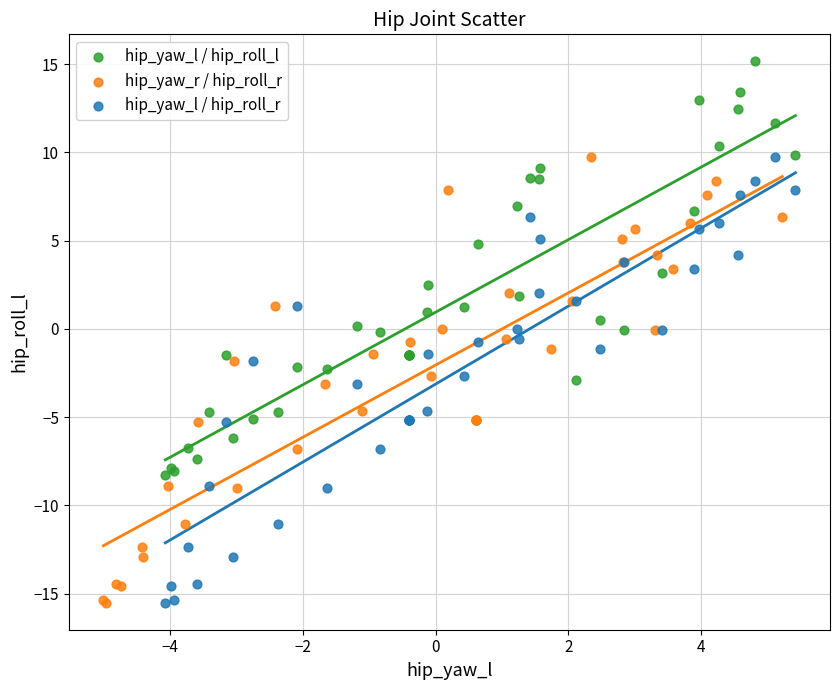

Which series reaches the maximum Y coordinate?

hip_yaw_l / hip_roll_l